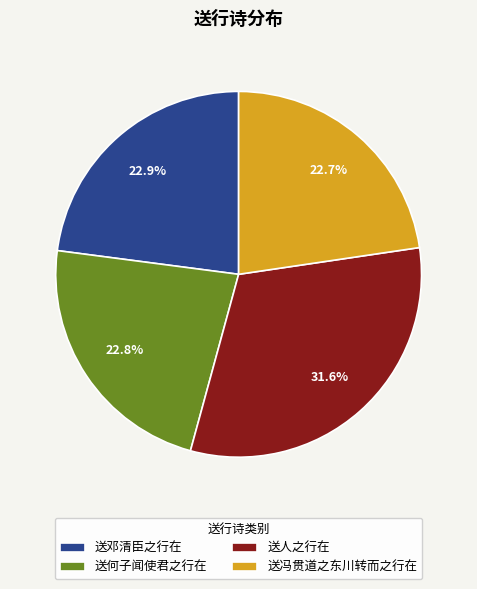

Combined, do 送冯贯道之东川转而之行在 and 送人之行在 account for over 50%?

Yes